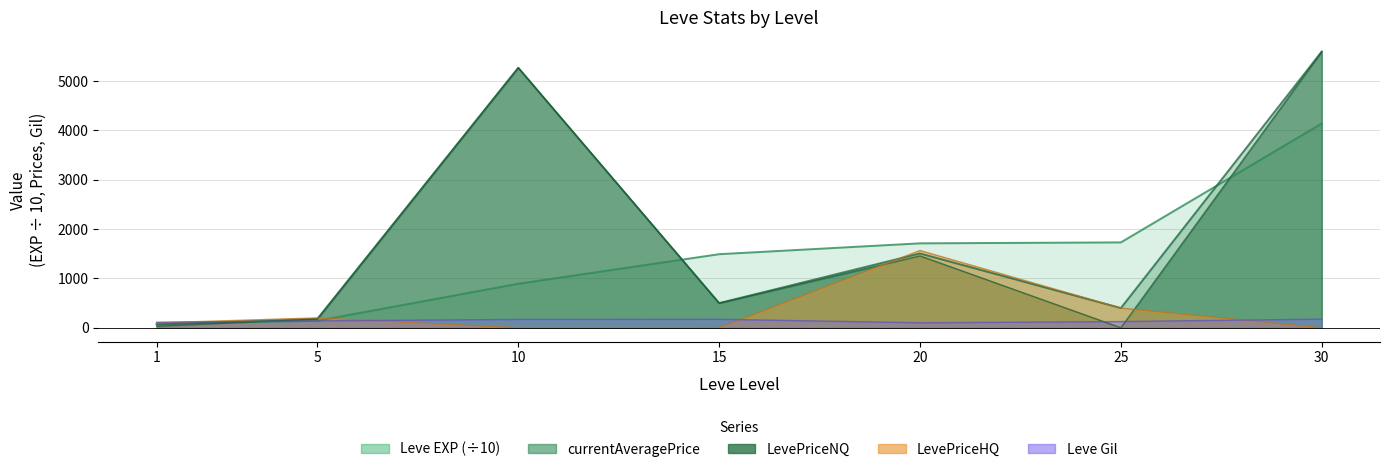

At which label does currentAveragePrice reach its minimum?

1